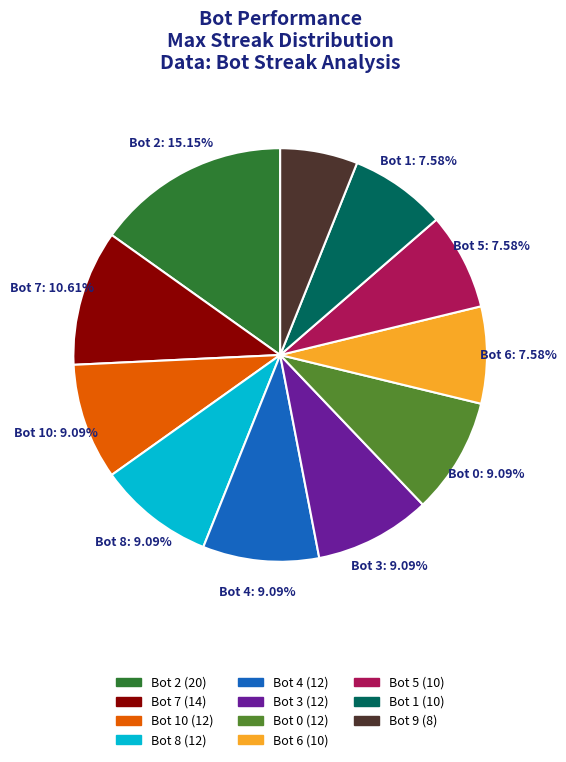

What is the ratio of the value at Bot 8 (12) to the value at Bot 9 (8)?

1.5